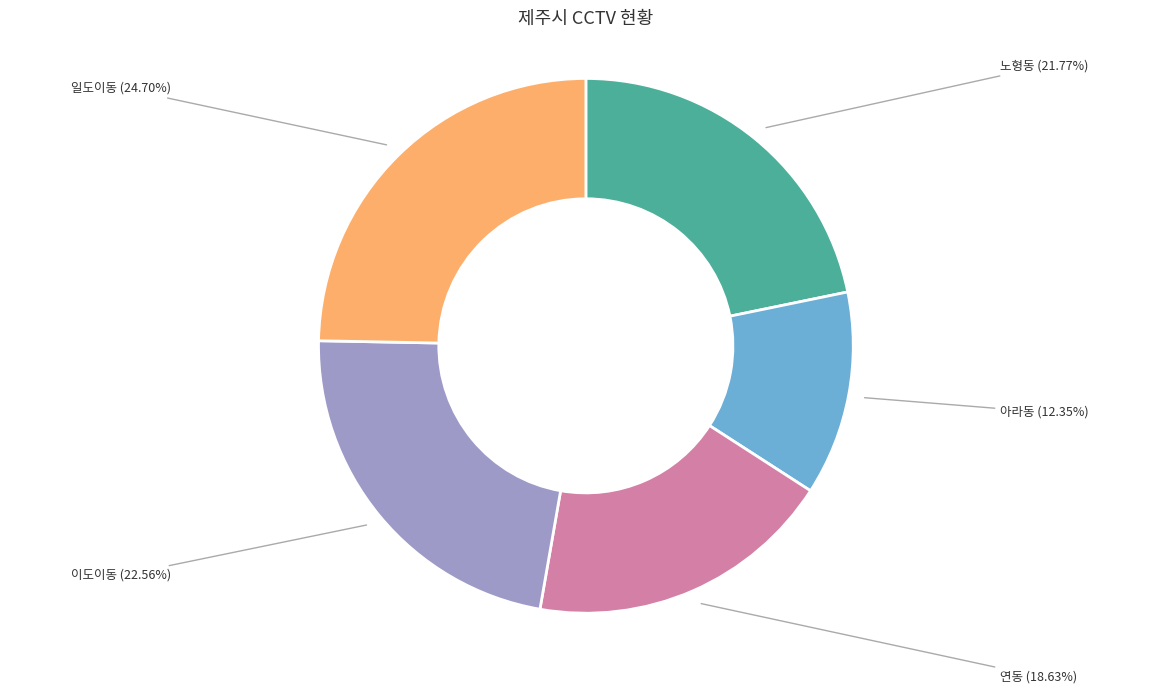

To the nearest percent, what is the difference between the largest and smallest slice percentages?

12%